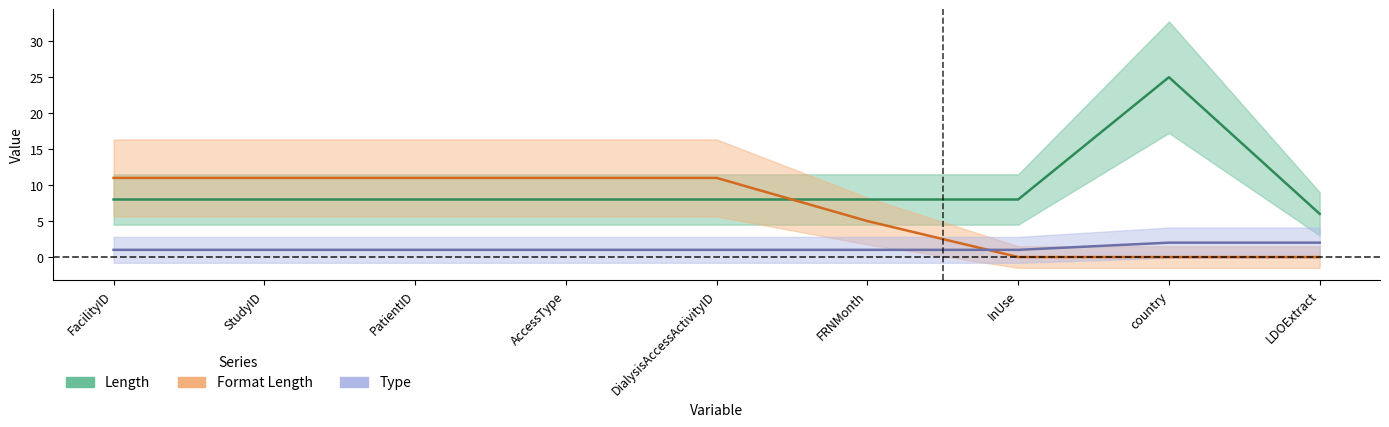

Reading left to right, what are all the values shown in this chart?

Length: FacilityID=8	StudyID=8	PatientID=8	AccessType=8	DialysisAccessActivityID=8	FRNMonth=8	InUse=8	country=25	LDOExtract=6
Format Length: FacilityID=11	StudyID=11	PatientID=11	AccessType=11	DialysisAccessActivityID=11	FRNMonth=5	InUse=0	country=0	LDOExtract=0
Type: FacilityID=1	StudyID=1	PatientID=1	AccessType=1	DialysisAccessActivityID=1	FRNMonth=1	InUse=1	country=2	LDOExtract=2